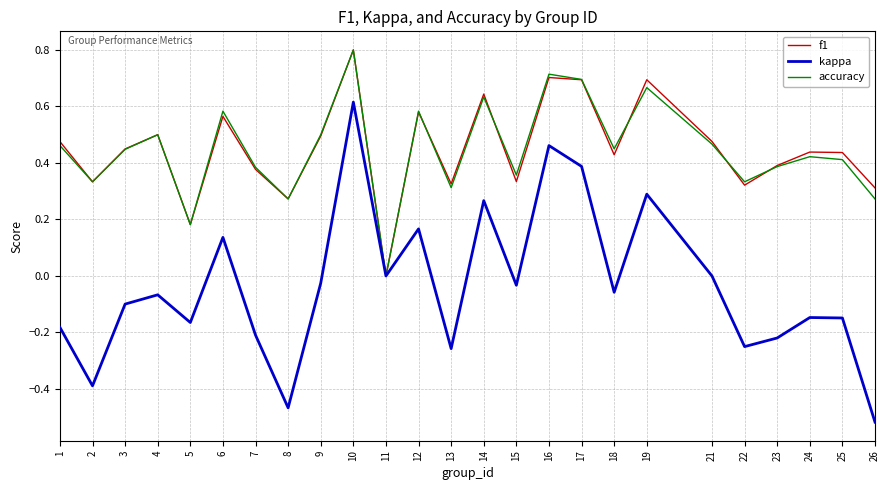

What is the sum of all kappa values?

-0.9